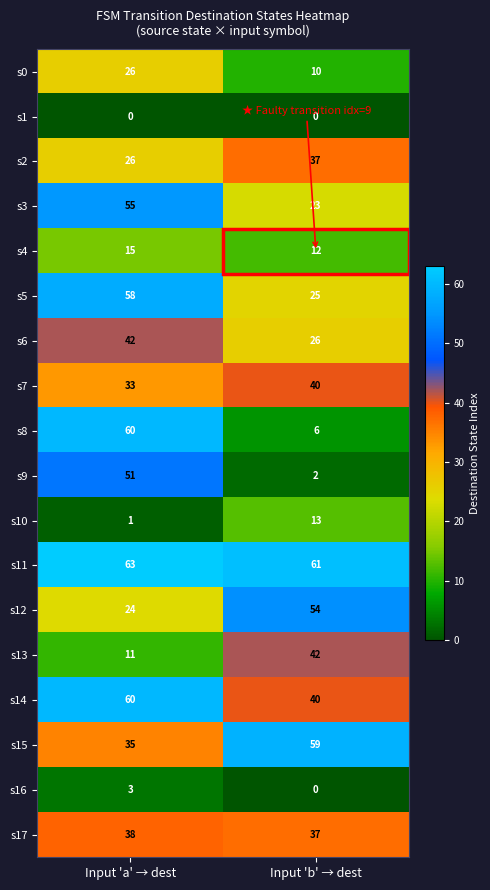

Which series has the largest total across all categories?

s11